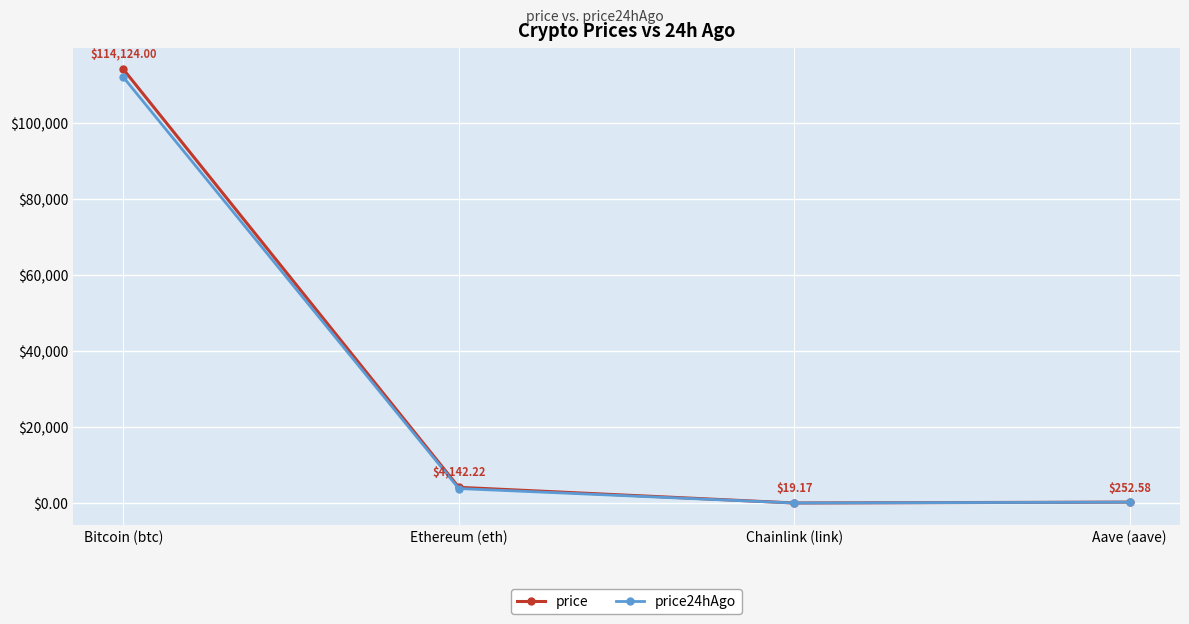

How many categories are shown in the chart?

4